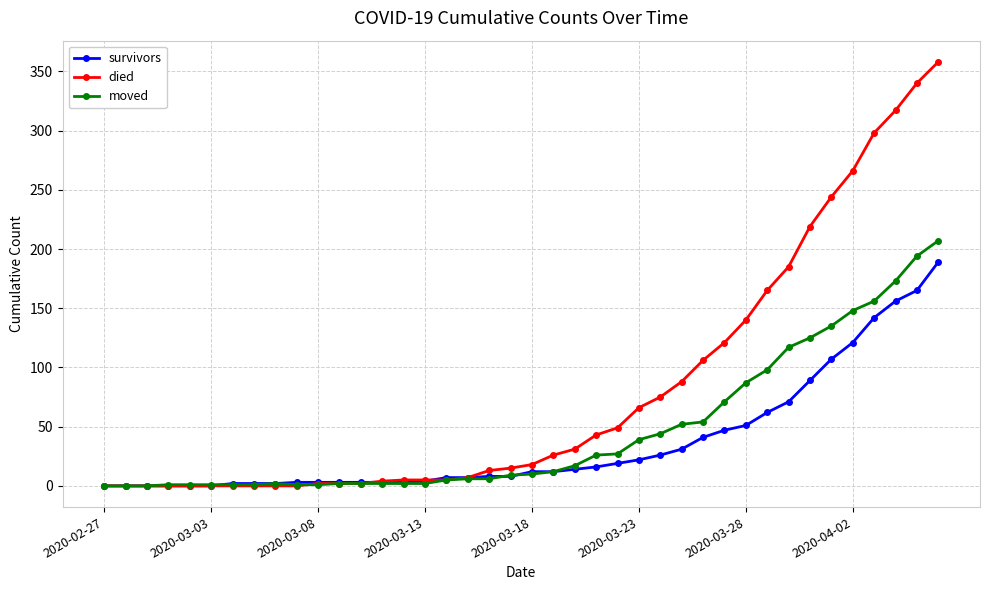

What is the maximum value shown in the chart?

358